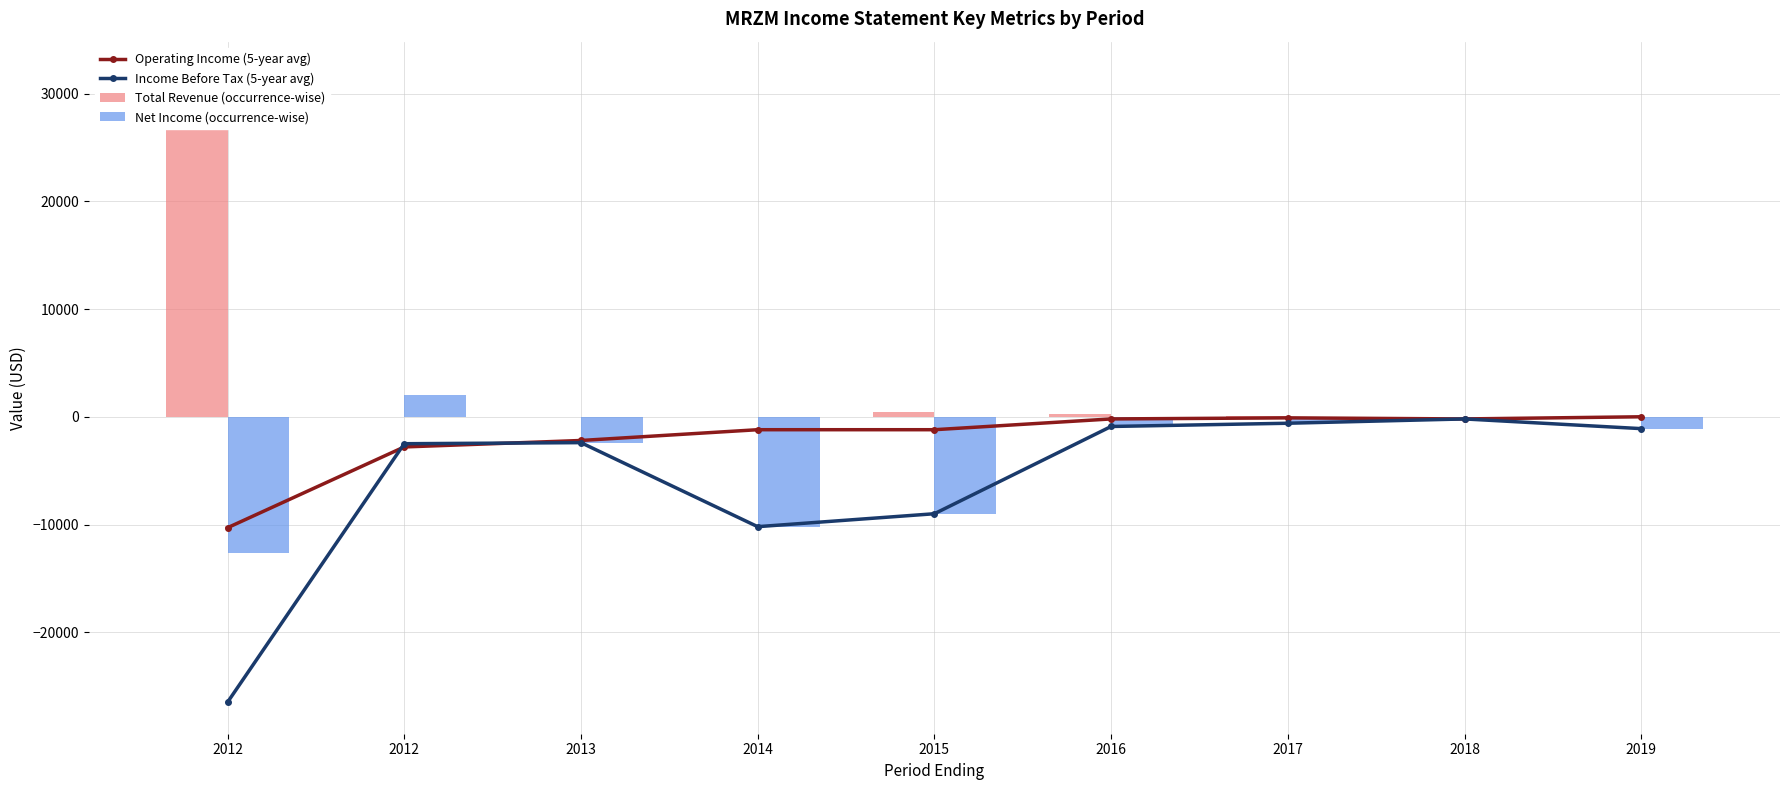

At 2017, list the series in order from largest to smallest.

Total Revenue (occurrence-wise), Operating Income (5-year avg), Income Before Tax (5-year avg), Net Income (occurrence-wise)